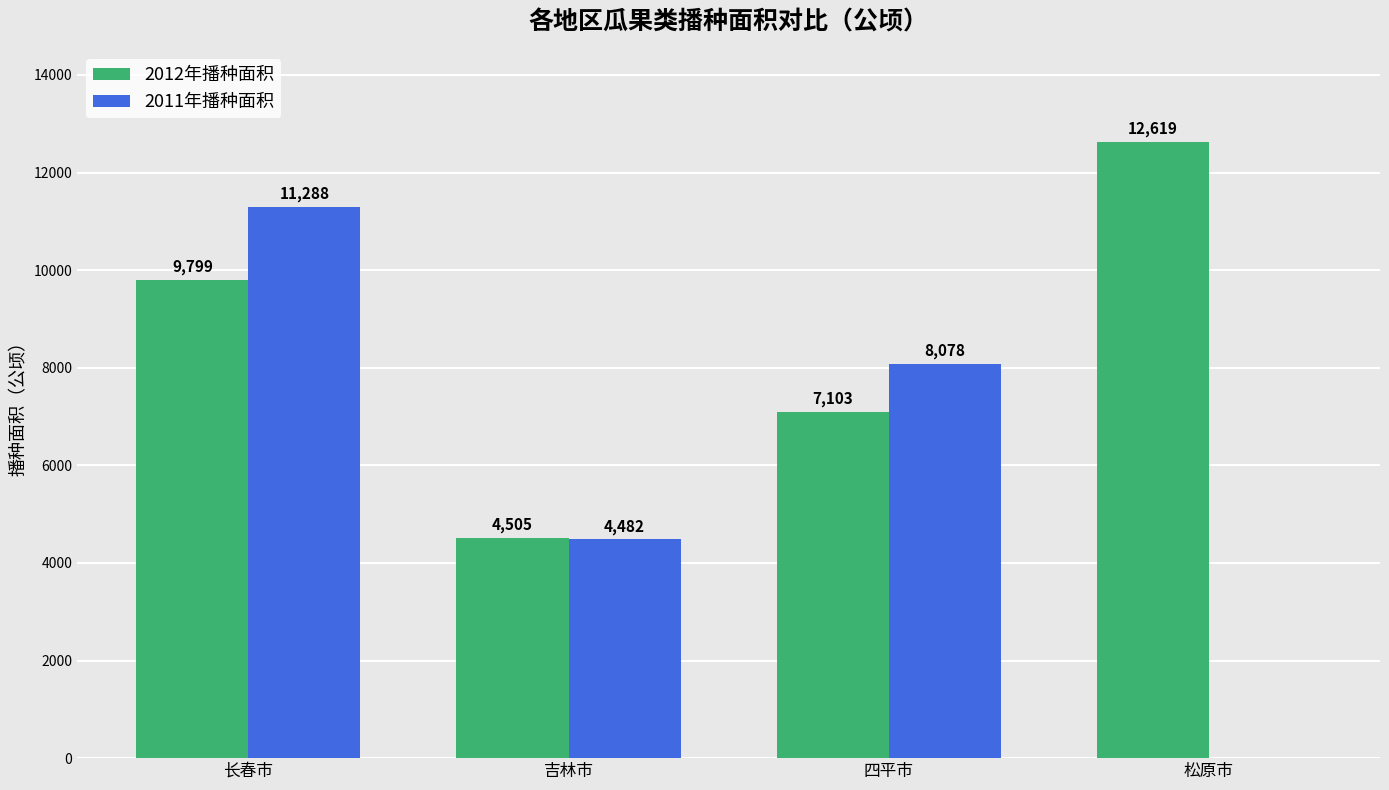

How many categories are shown in the chart?

4